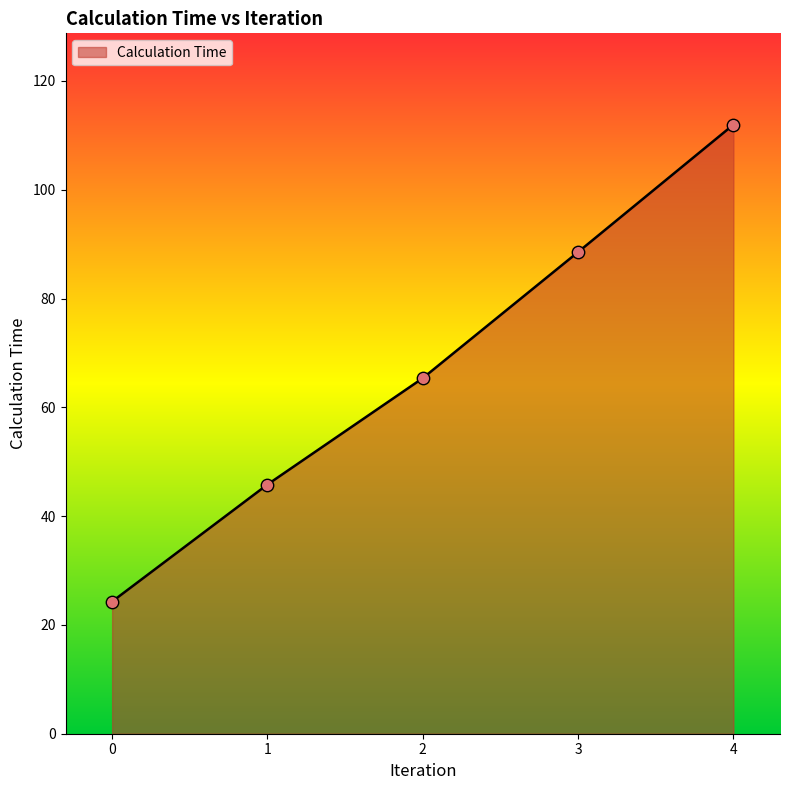

What is the change in value from 1 to 3?

+42.7